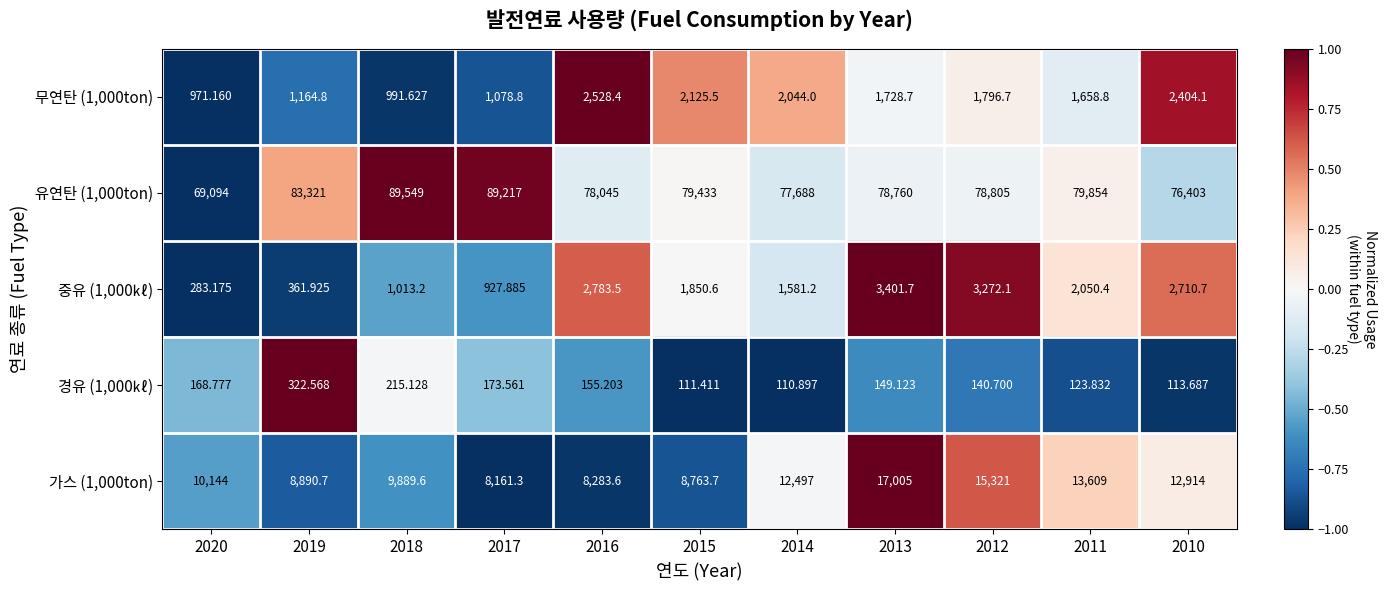

Count the number of data series in this chart.

5